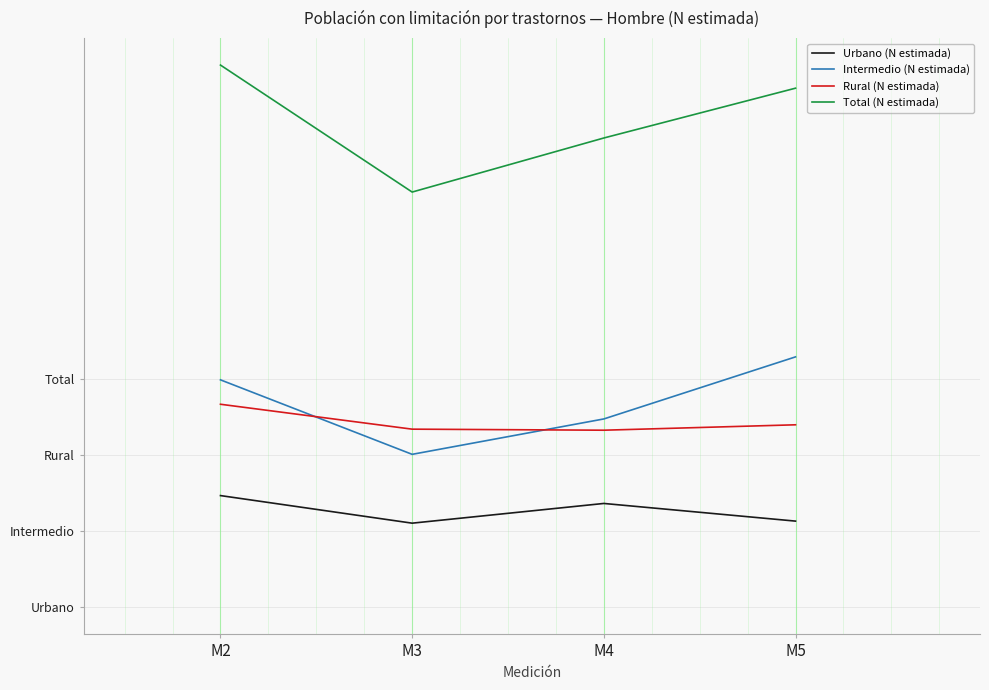

Does the chart display data point markers on the line(s)?

No